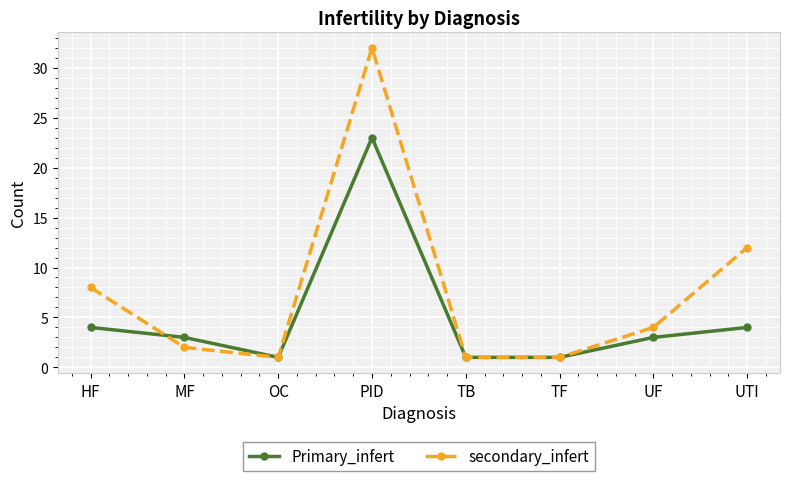

At which category is the sum across all series the highest?

PID